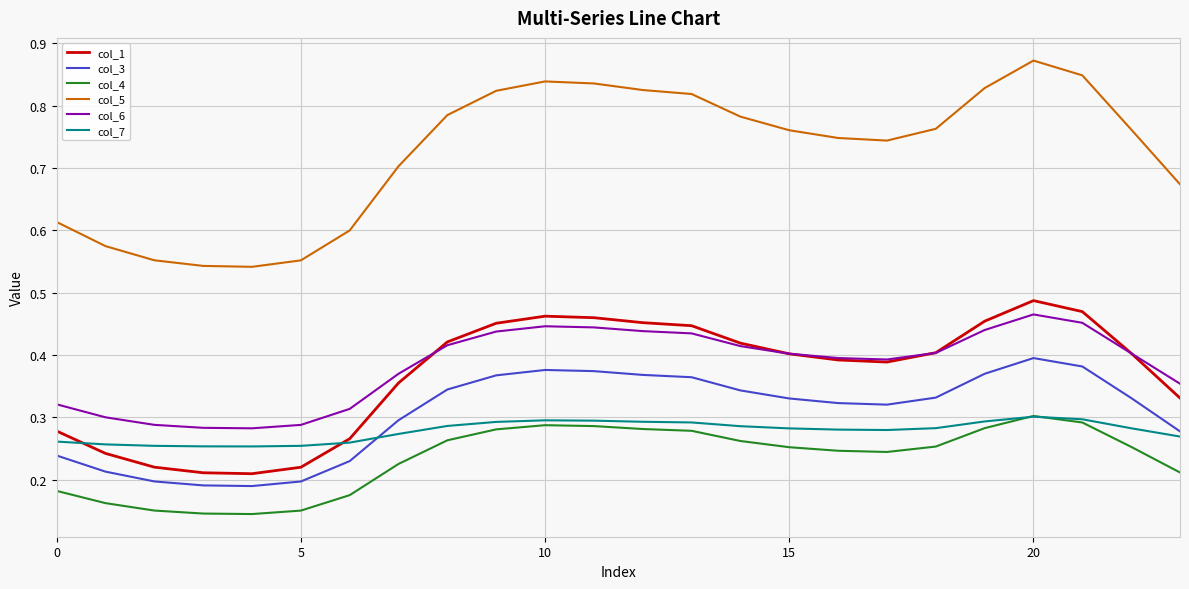

Which series has the largest total across all categories?

col_5